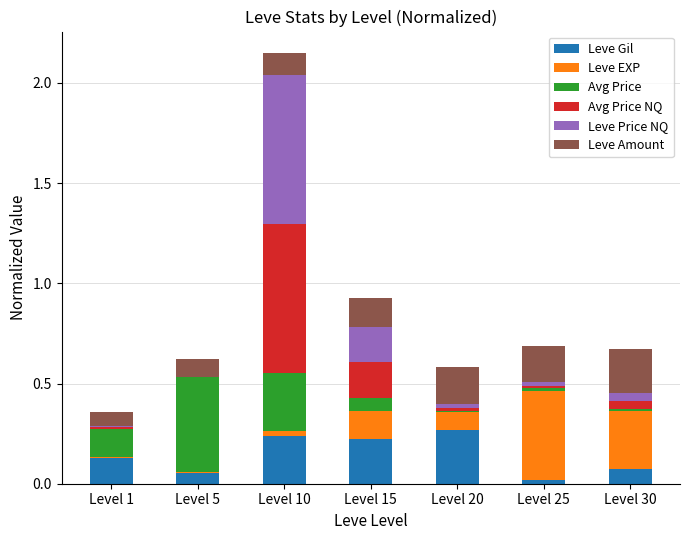

Does the chart contain stacked bars?

Yes